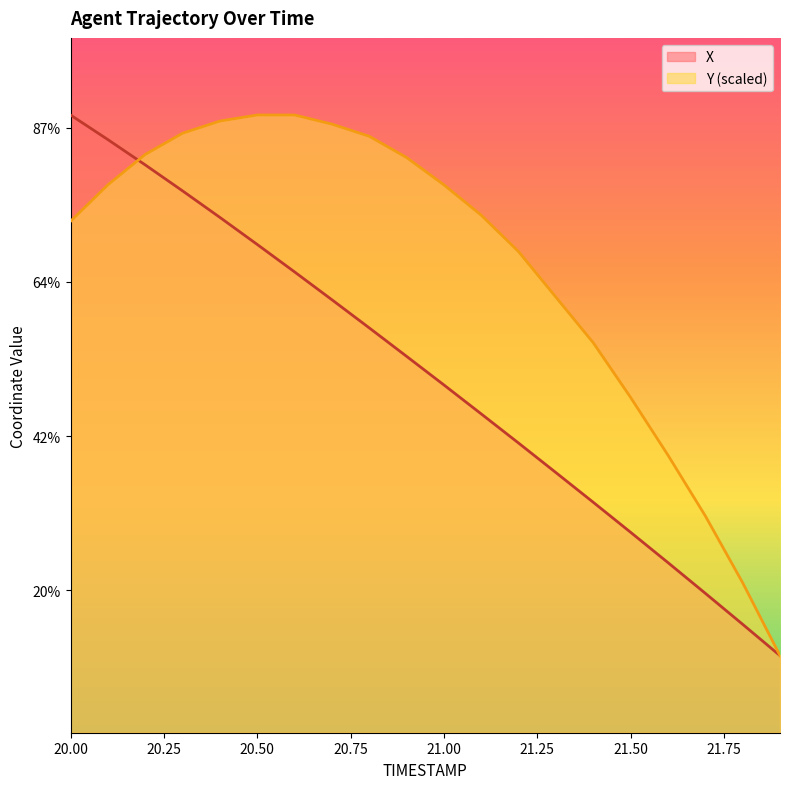

List the labels in order of X value, smallest first.

21.9, 21.8, 21.7, 21.6, 21.5, 21.4, 21.3, 21.2, 21.1, 21.0, 20.9, 20.8, 20.7, 20.6, 20.5, 20.4, 20.3, 20.2, 20.1, 20.0